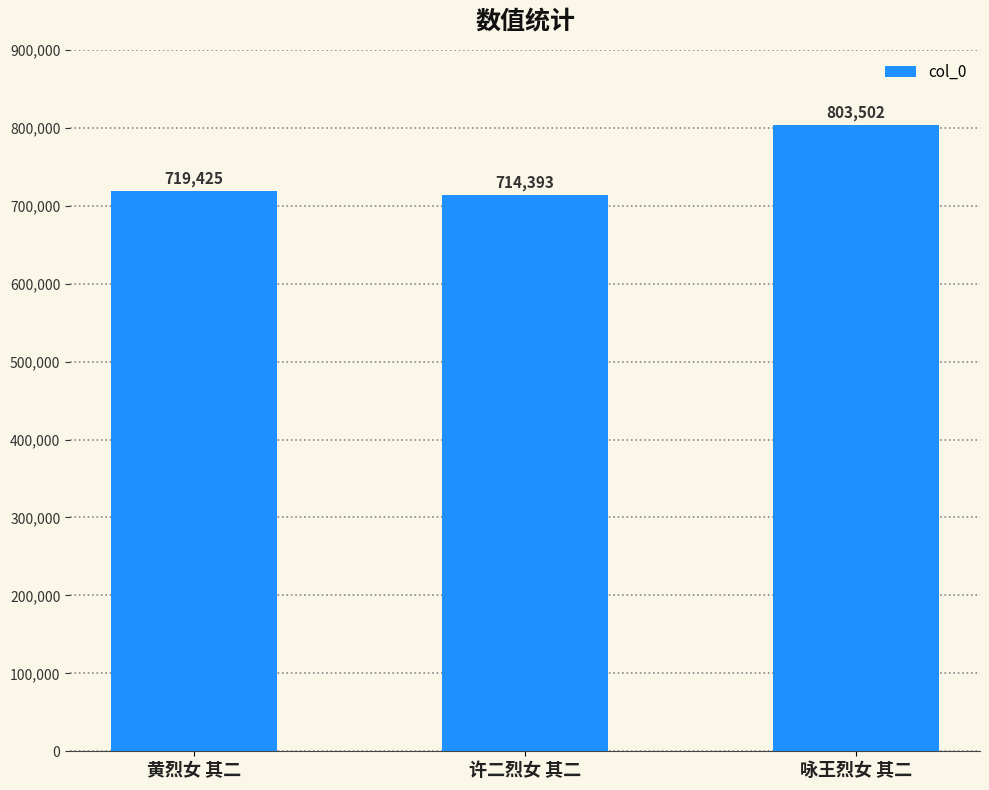

True or false: the data shows 714393 at 许二烈女 其二.

True